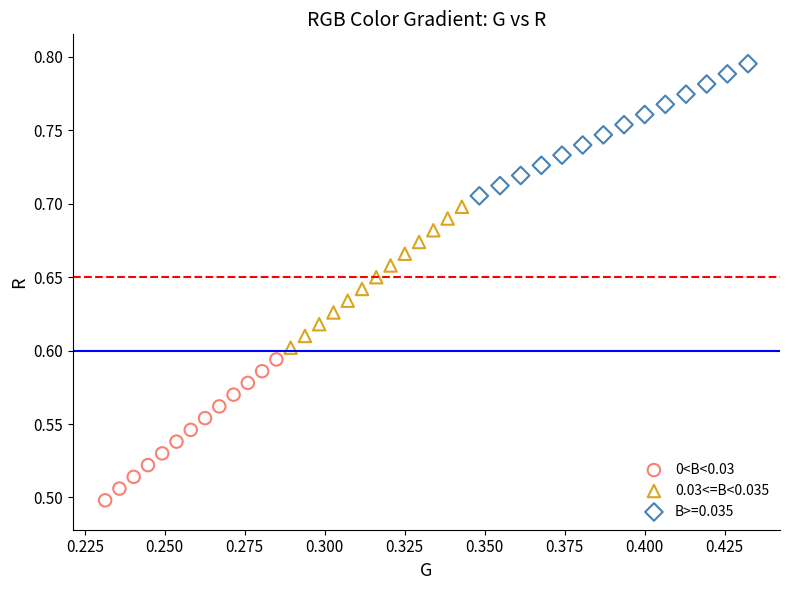

Which series reaches the maximum Y coordinate?

B>=0.035